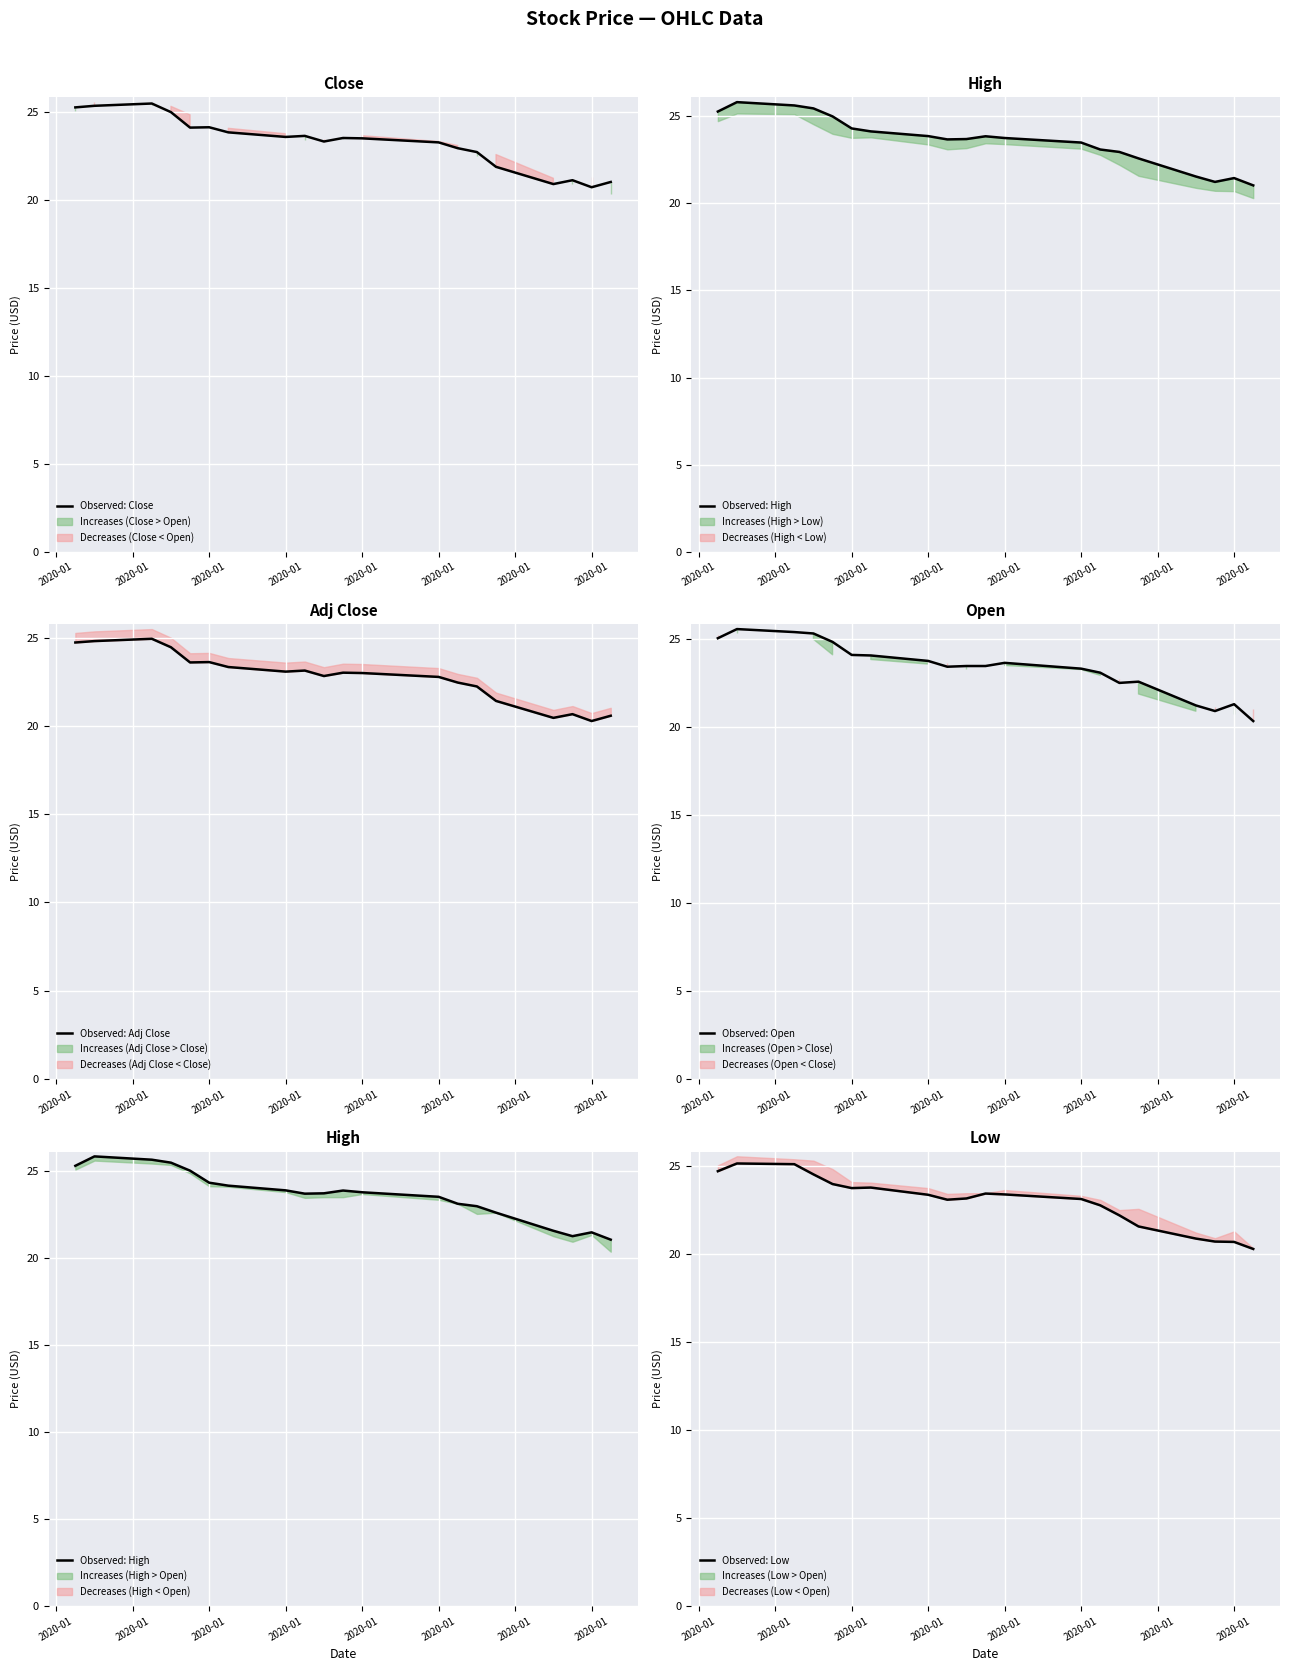

Is this an area chart (filled region under the line)?

No